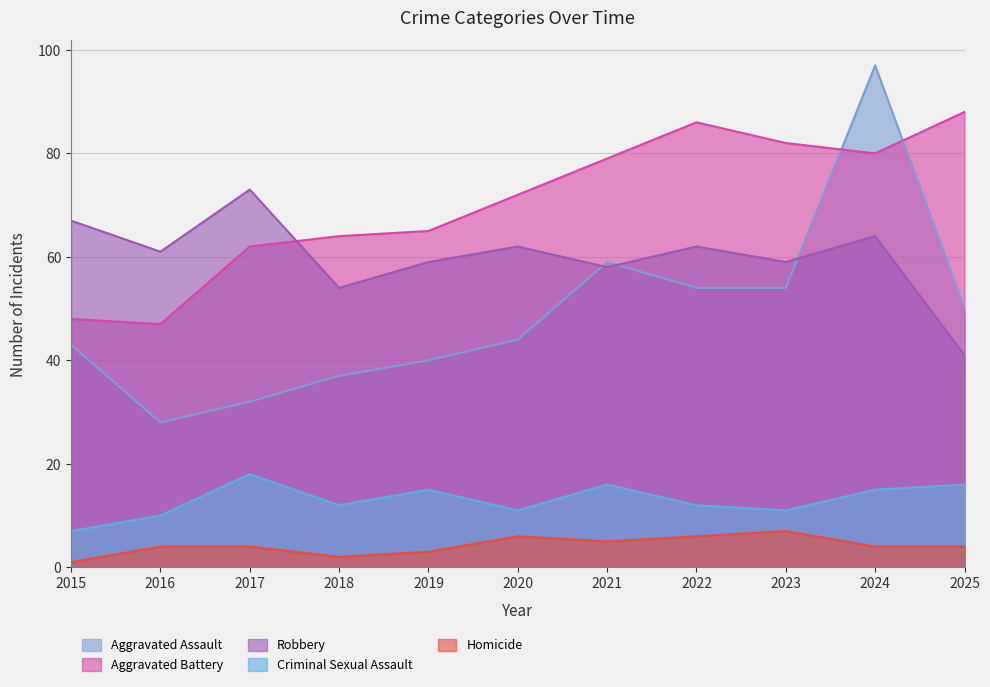

Is it true that Criminal Sexual Assault equals 15 at 2019?

True